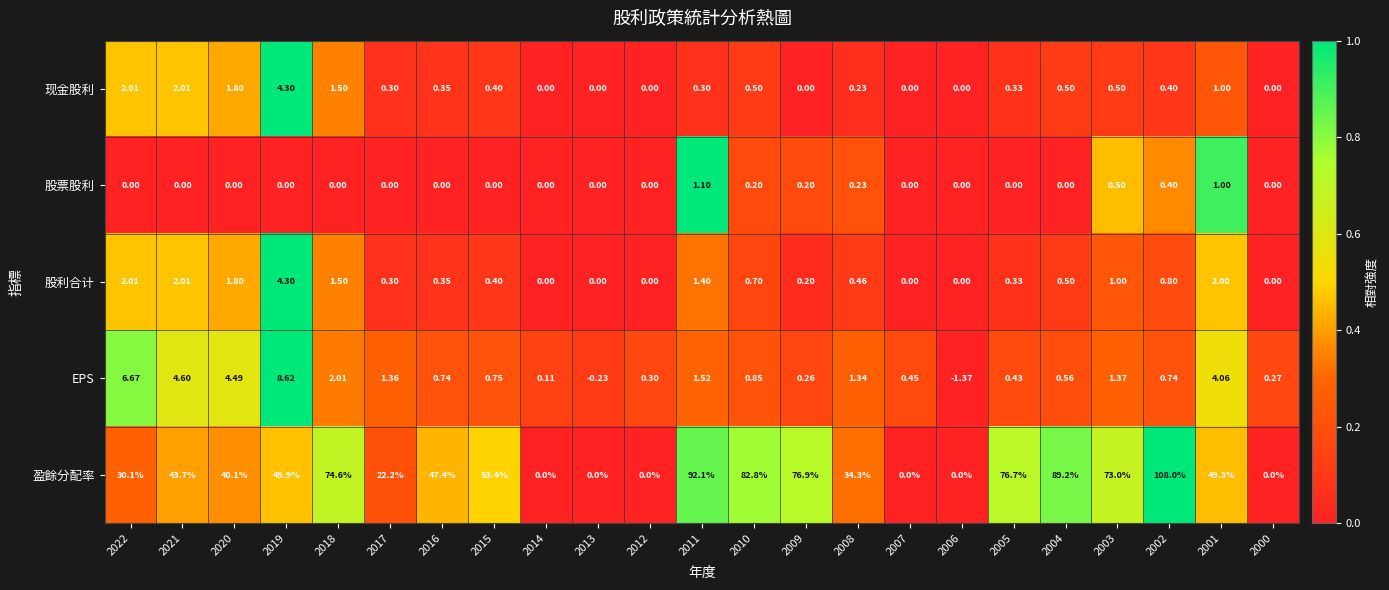

Which series has the largest total across all categories?

盈餘分配率